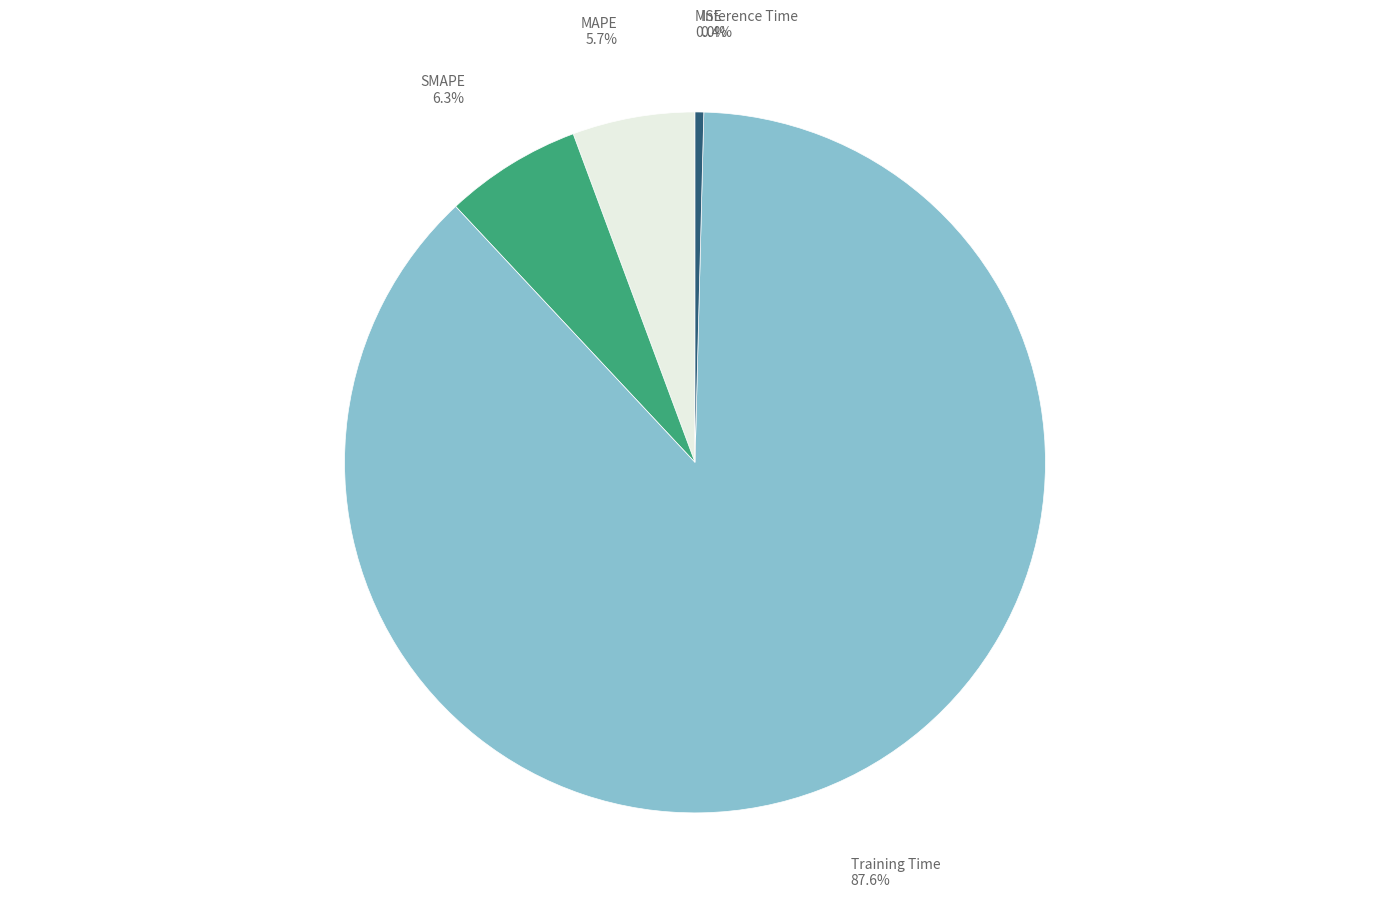

Is there any slice that represents more than half of the pie?

Yes